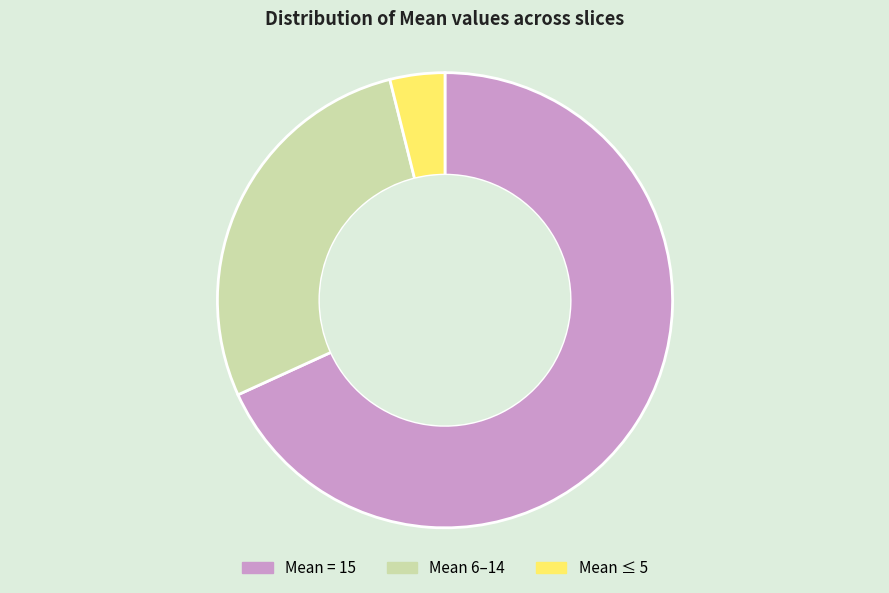

Is there a majority slice in this chart?

Yes